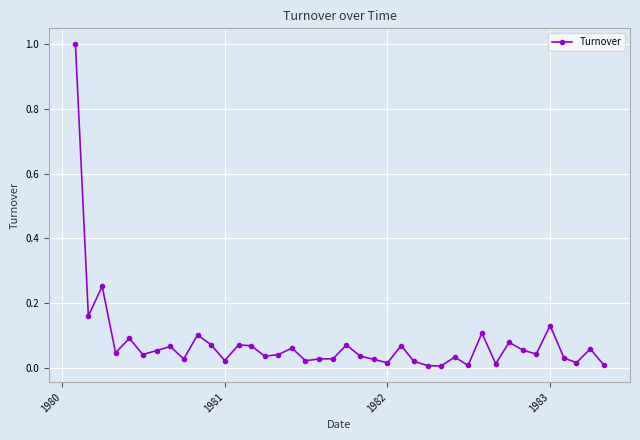

What is the maximum value shown in the chart?

1.0